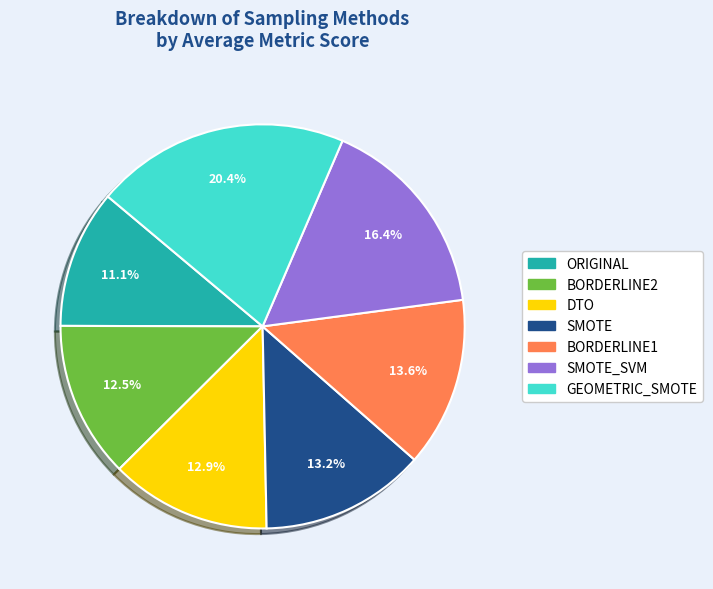

Is there any slice that represents more than half of the pie?

No